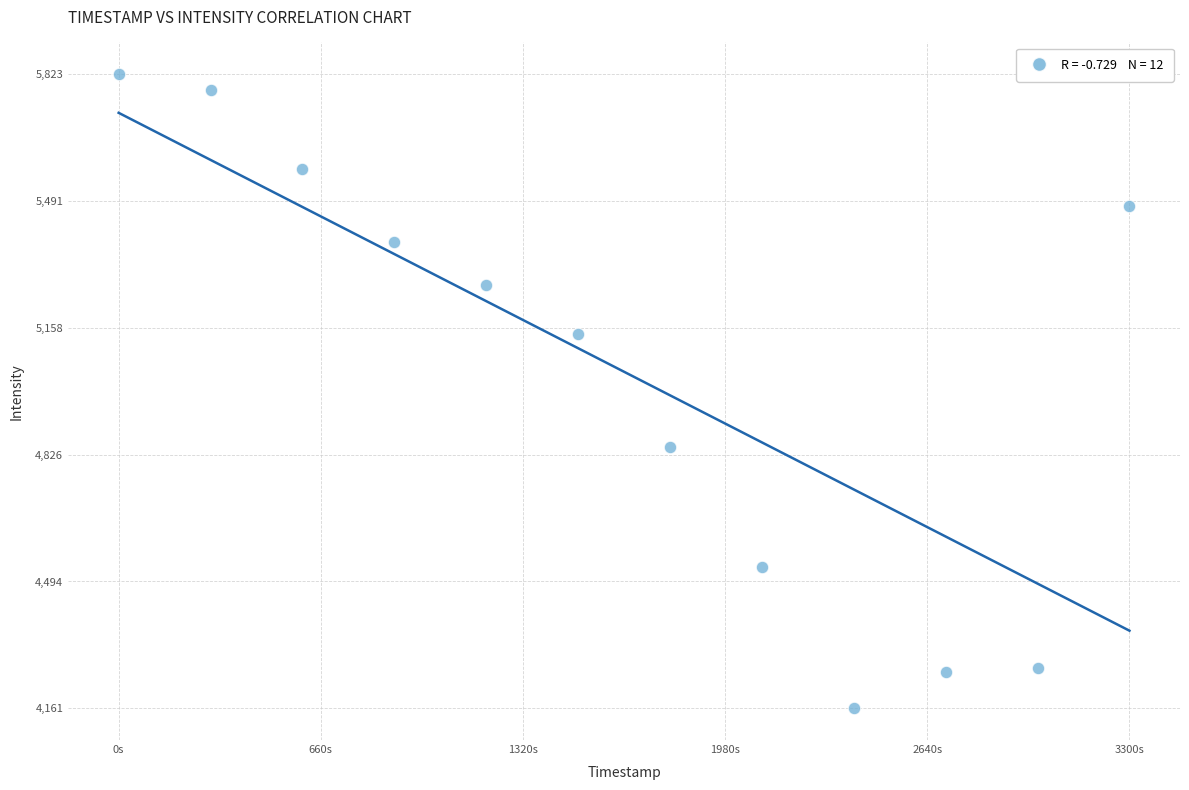

What is the average Y value?

5043.1